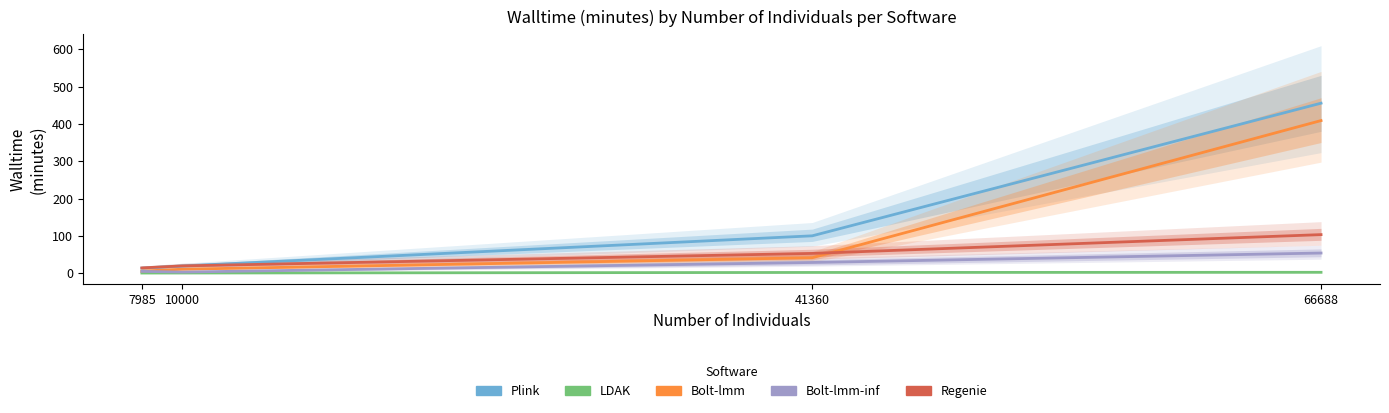

What is the total value across all series at 7985?

37.9